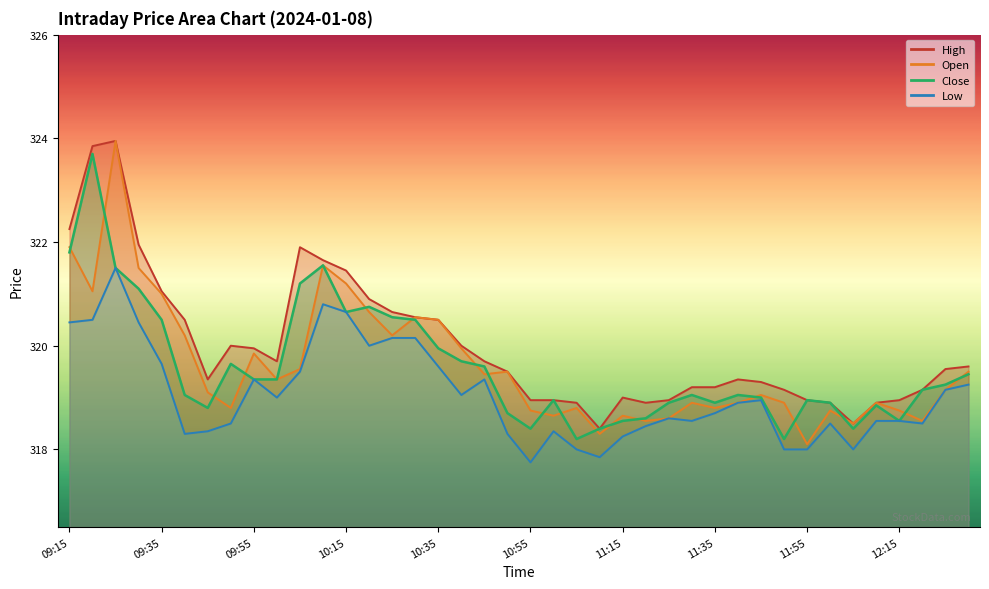

The value of Close at 11:15 is 476.9. True or false?

False